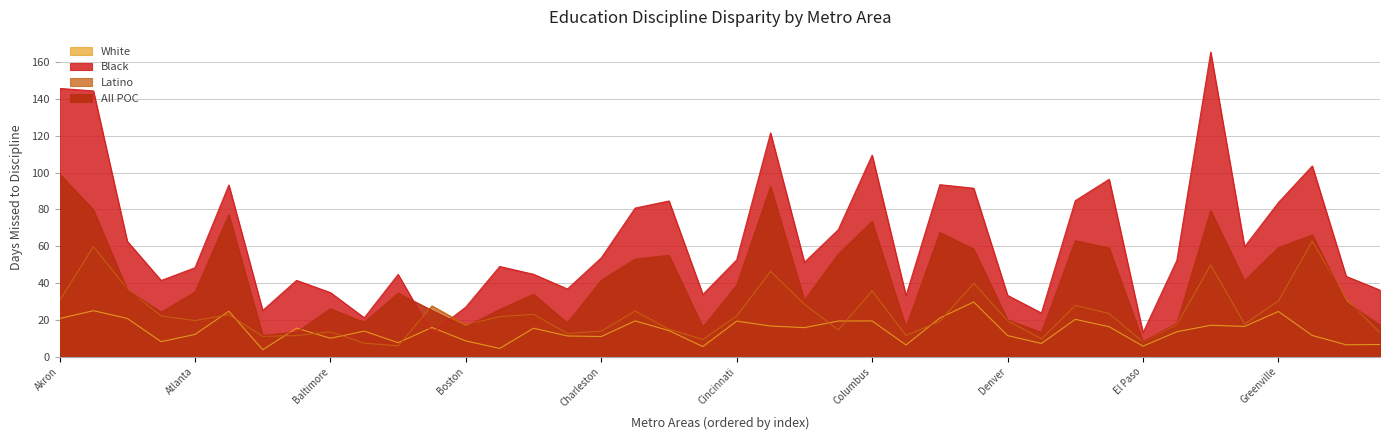

What is the value of the White point at the 40th from the left?

6.5